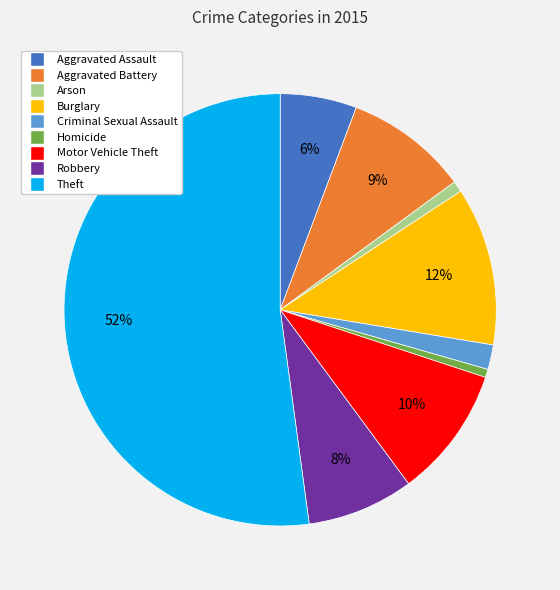

Approximately how many times larger is the value at Aggravated Battery compared to Burglary?

0.8